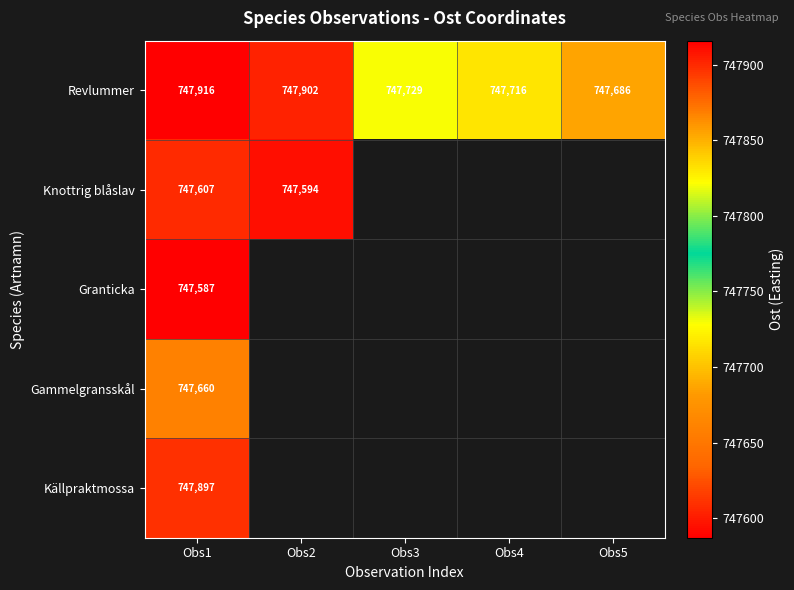

The value of Gammelgransskål at Obs1 is 747660. True or false?

True